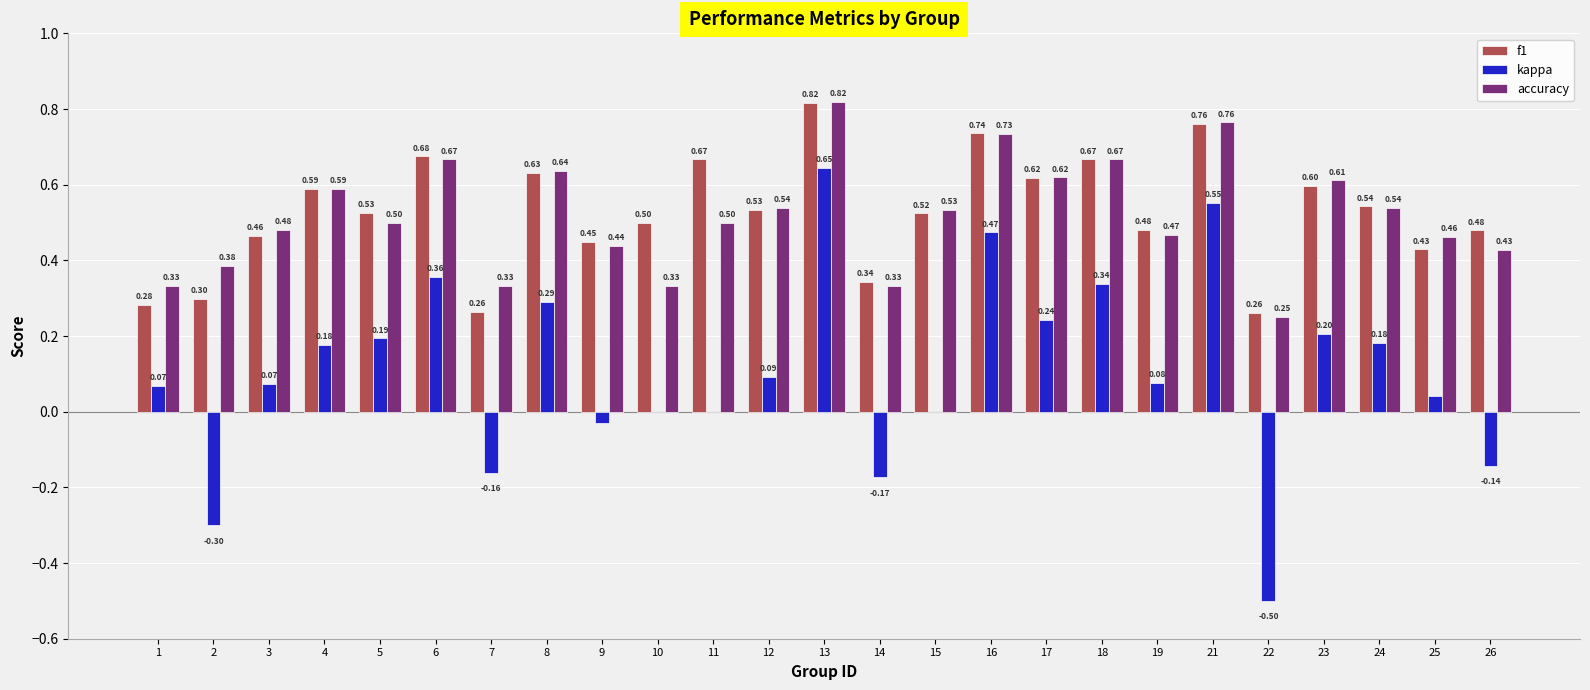

How many groups of bars are there?

25